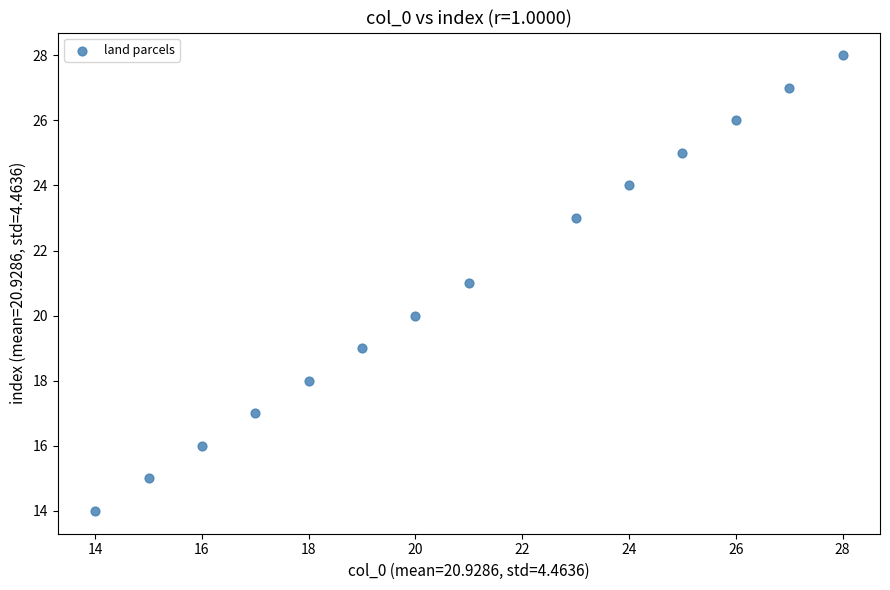

What is the range of Y values (max minus min)?

14